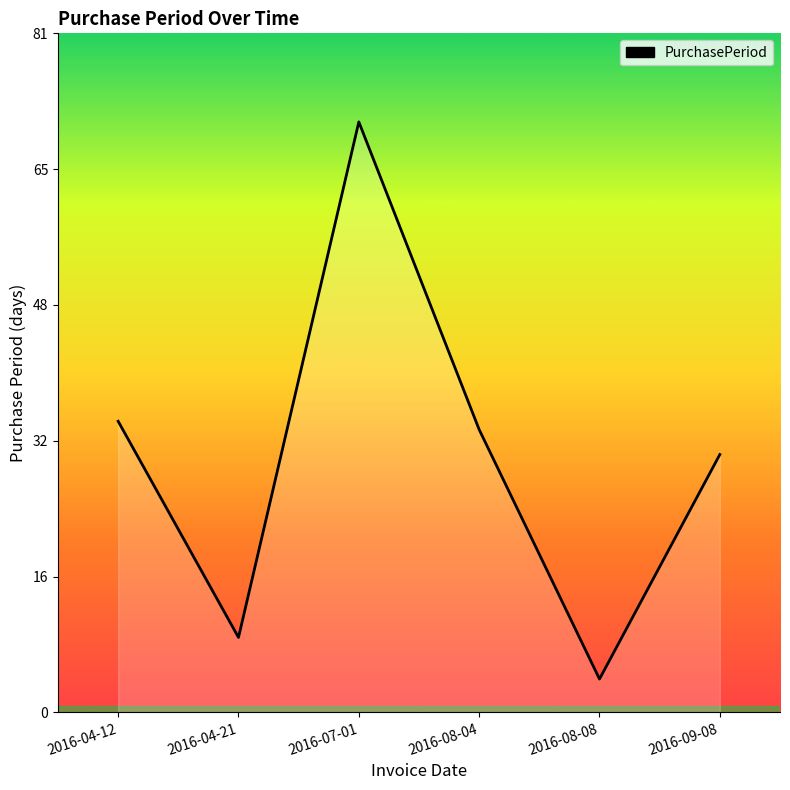

Reading right to left, list all the values displayed in this chart.

31	4	34	71	9	35